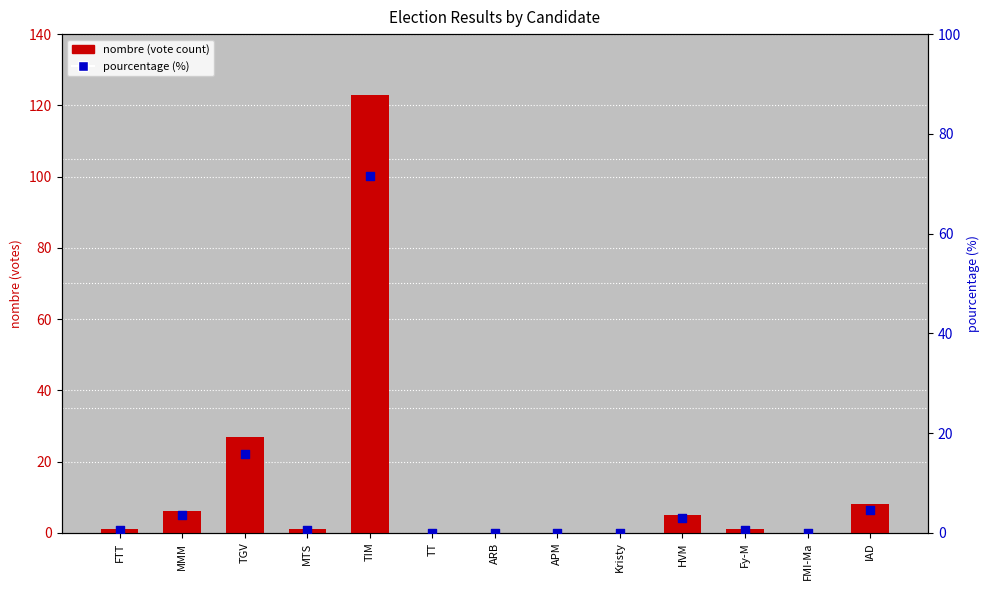

Which series has the largest total across all categories?

nombre (vote count)